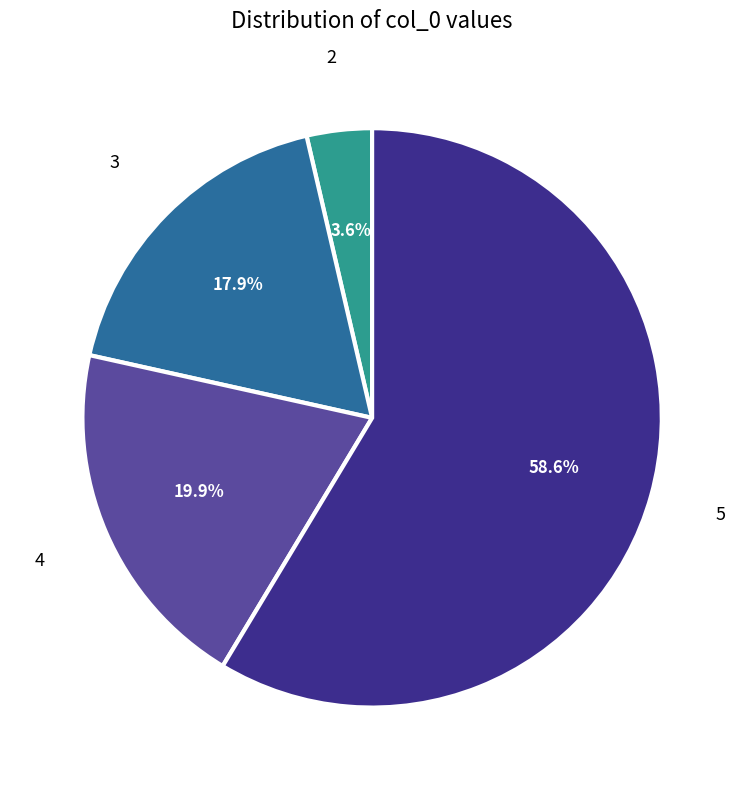

Does any single category account for the majority?

Yes